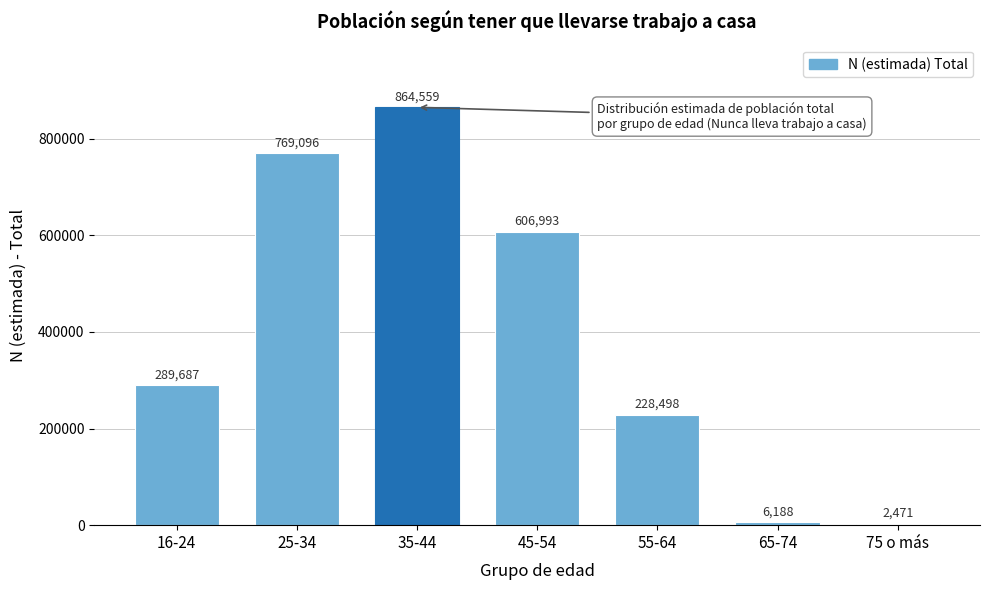

Reading left to right, list all the values displayed in this chart.

16-24=289687	25-34=769096	35-44=864559	45-54=606993	55-64=228498	65-74=6188	75 o más=2471